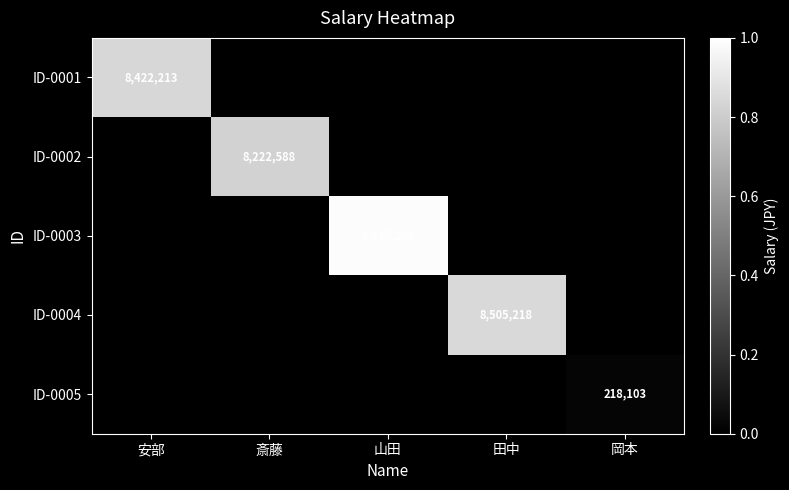

The value of ID-0001 at 安部 is 12038156. True or false?

False